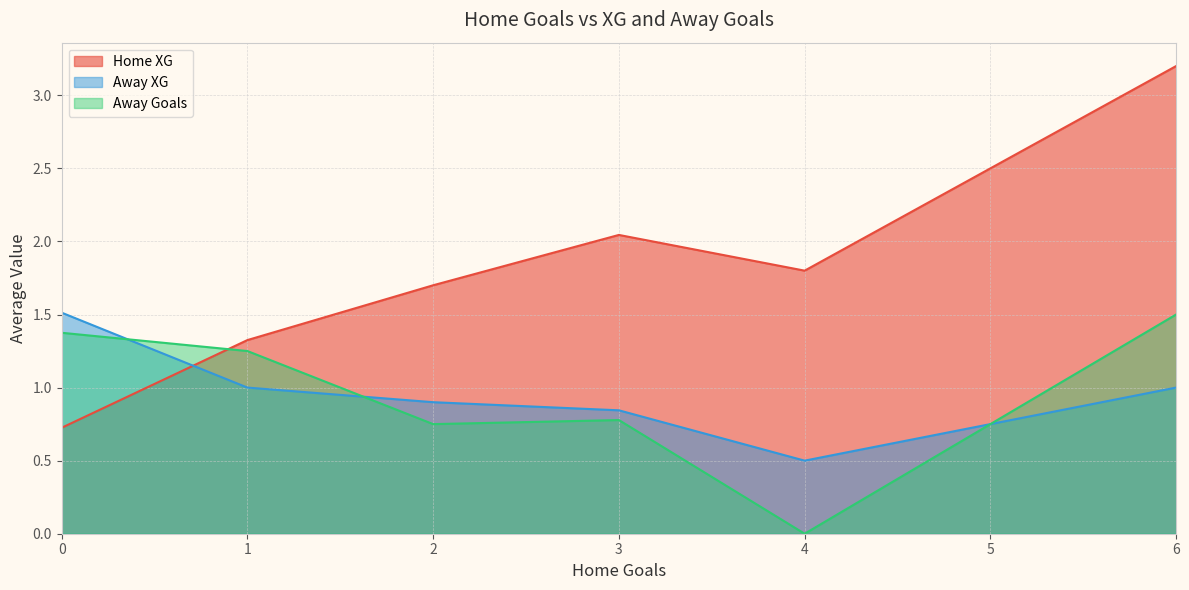

Between which two adjacent categories do Home XG and Away XG first intersect?

0 and 1